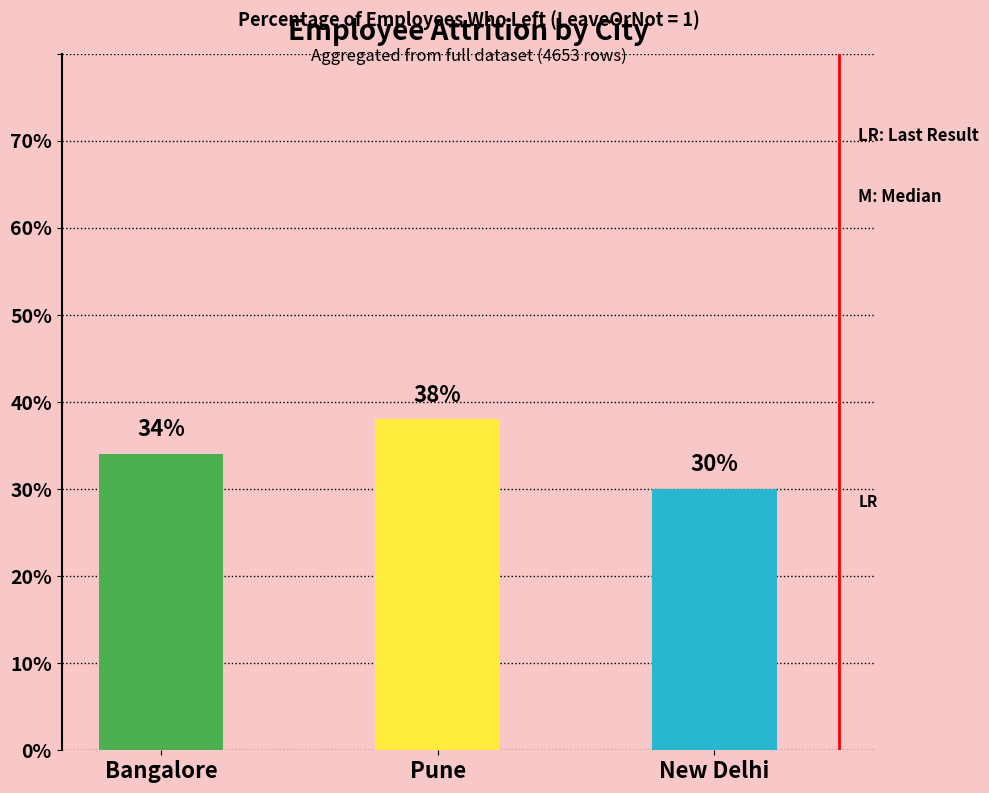

Count the number of categories in the chart.

3